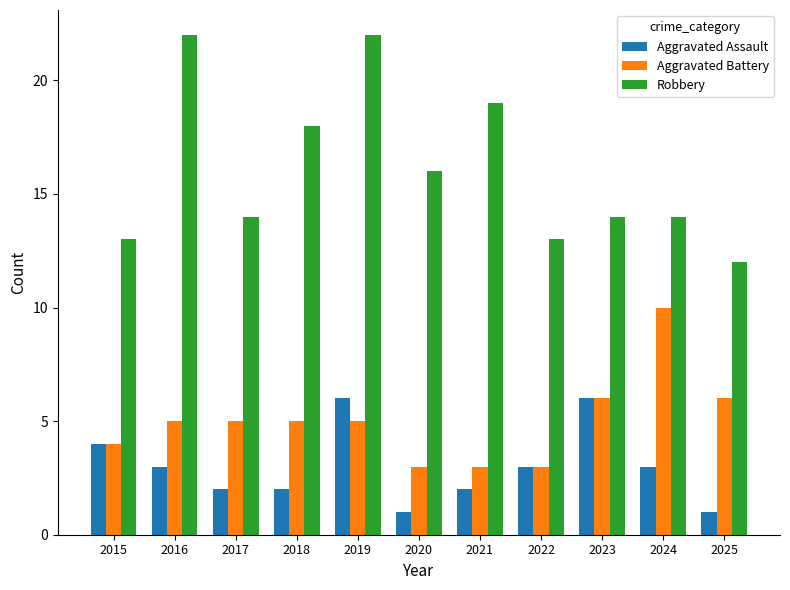

How many series are shown in this chart?

3